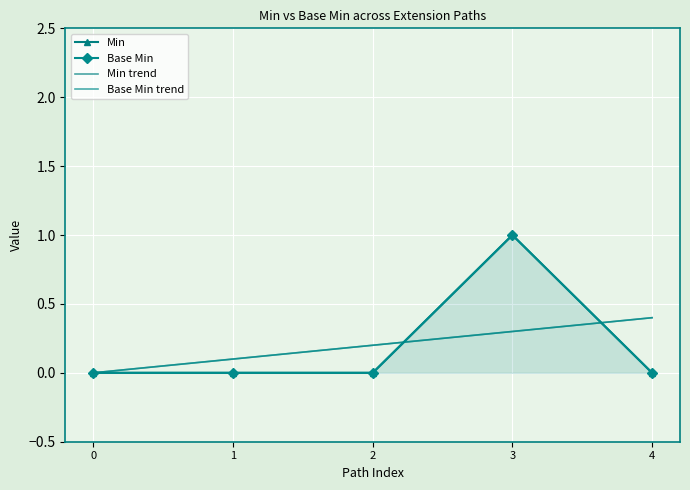

True or false: Base Min and Min cross at least once.

False